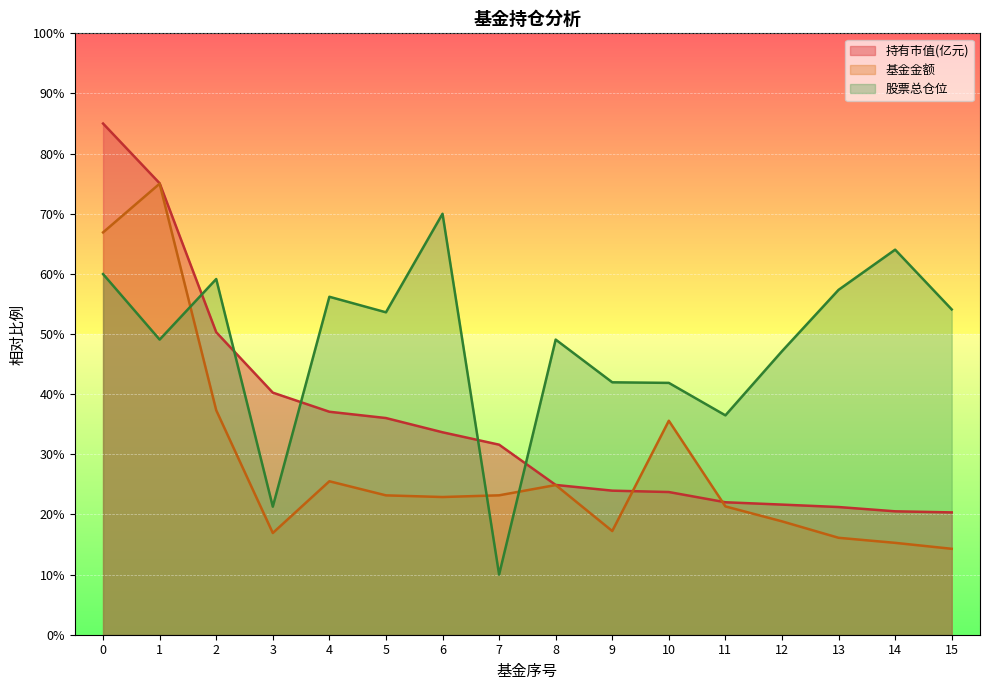

Is it true that 持有市值(亿元) equals 21.1 at 7?

False